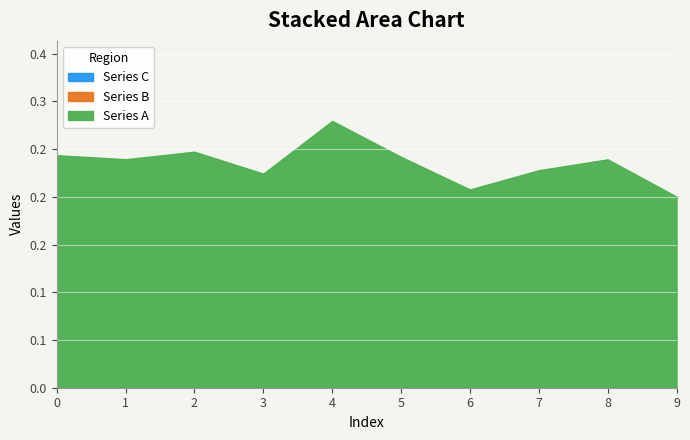

How many distinct data groups are displayed?

3